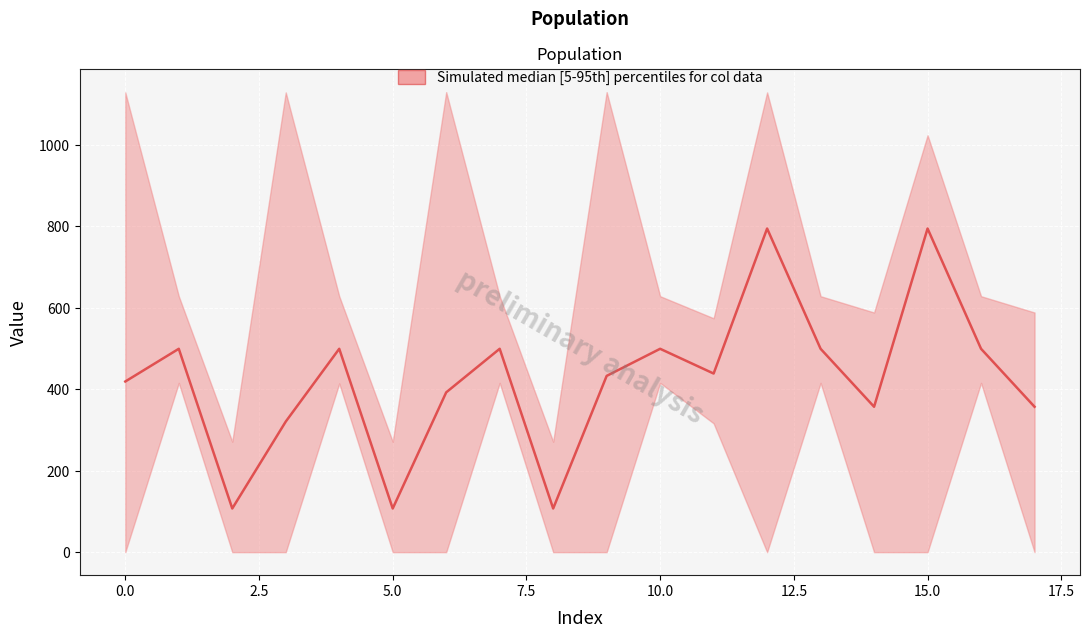

What is the difference between the values at 12.5 and 17.5?

285.0